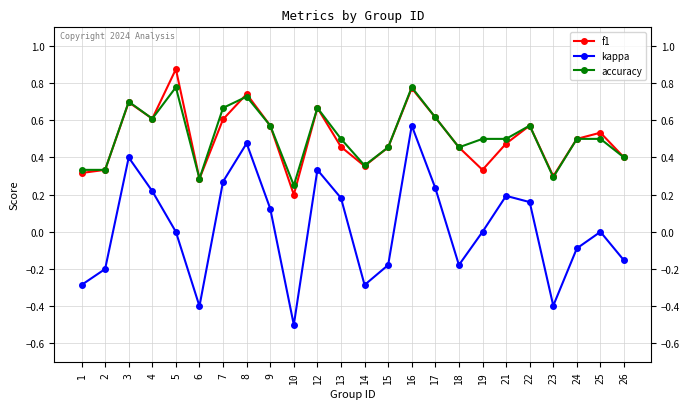

Between 3 and 26, which series saw the biggest shift?

kappa